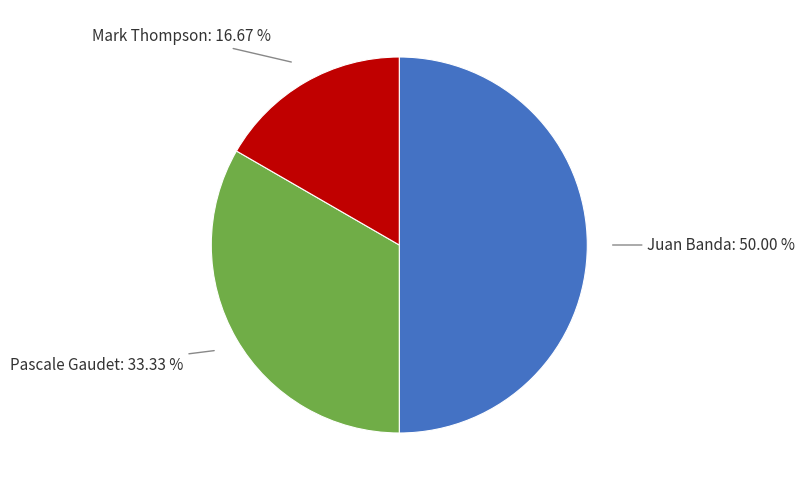

To the nearest percent, what is the difference between the largest and smallest slice percentages?

33%